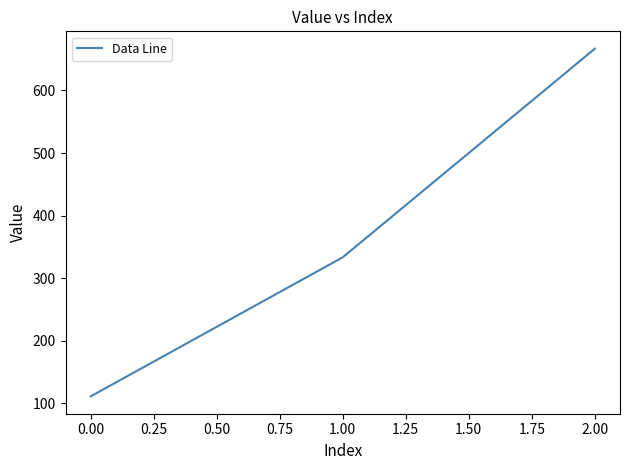

What is the sum of all values?

1111.1